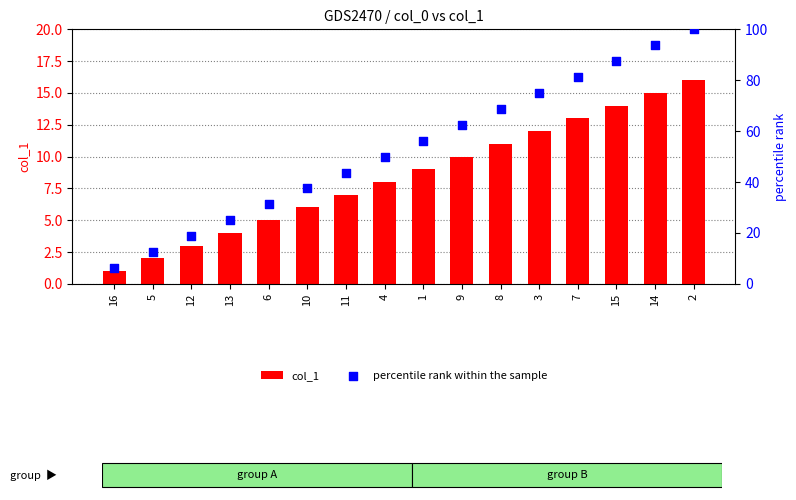

Which series reaches the maximum Y coordinate?

percentile rank within the sample